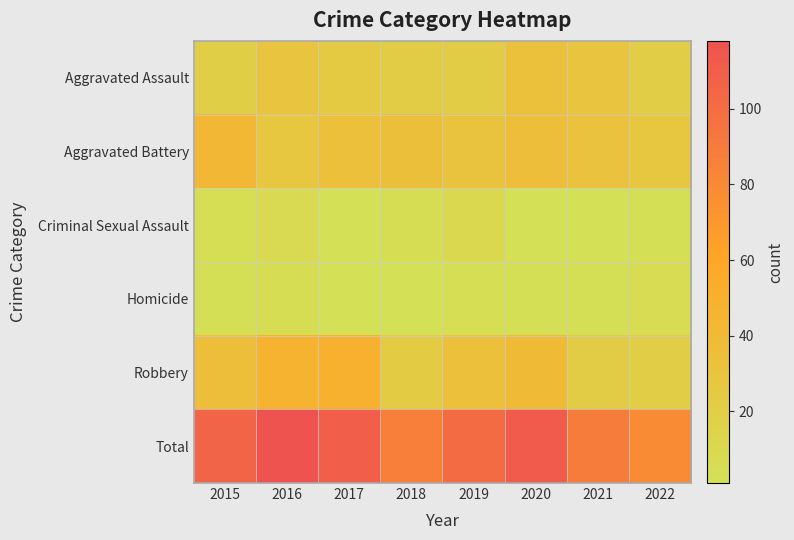

What is the spread (max minus min) of values at 2021?

87